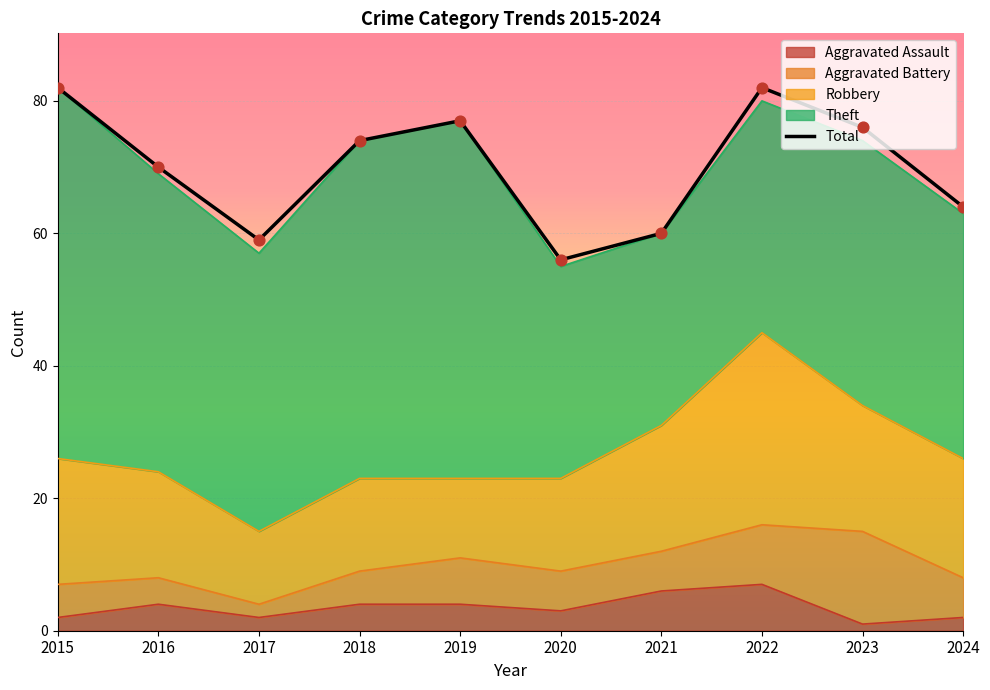

Approximately how many times larger is the value at 2023 compared to 2022?

0.9